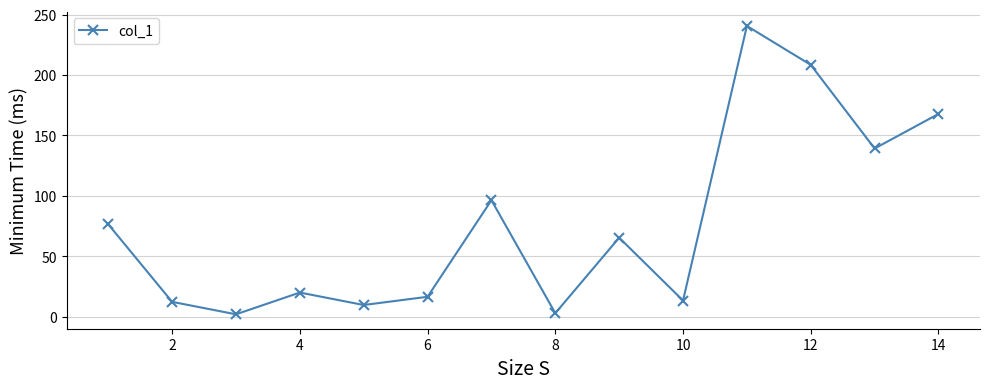

How many distinct data groups are displayed?

1